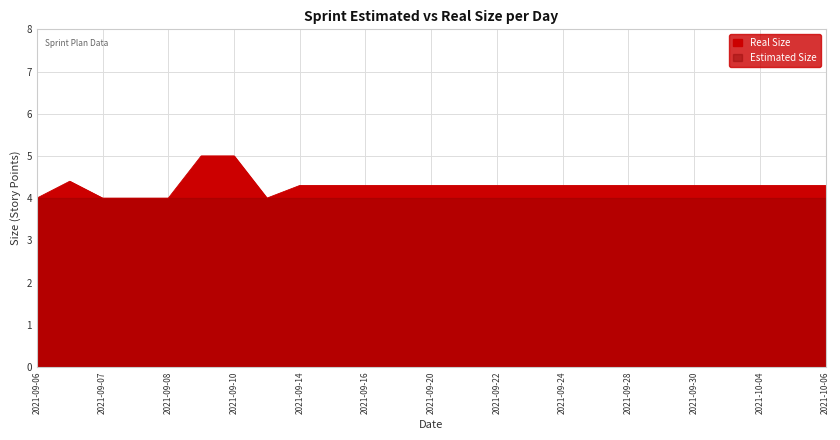

How many points are lower than both their immediate neighbors (excluding endpoints)?

1